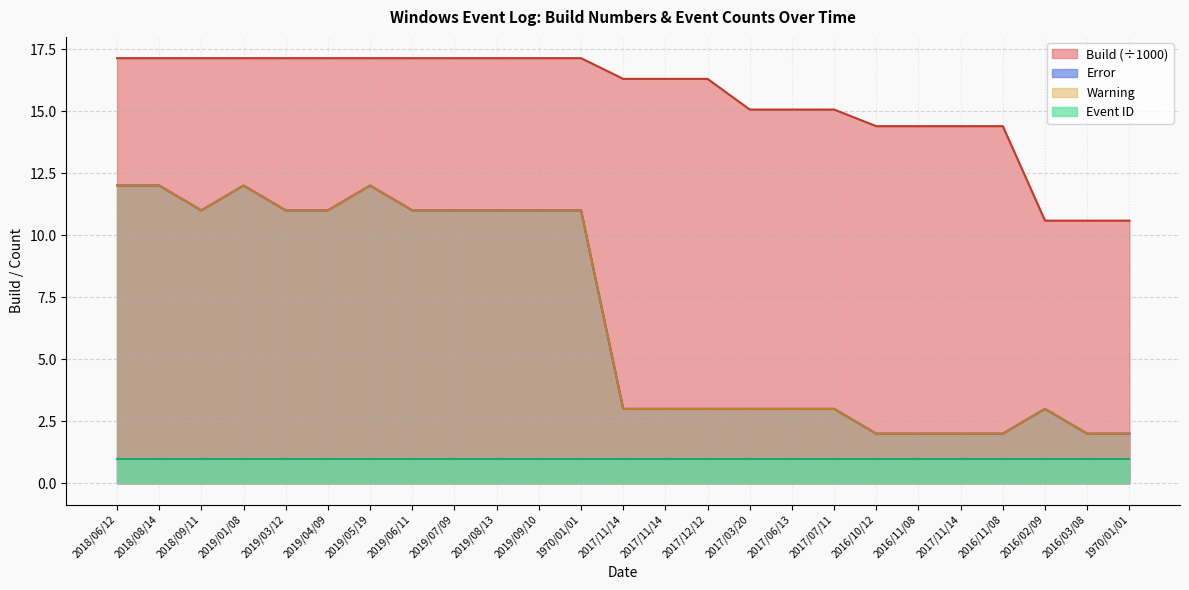

True or false: Error and Warning cross at least once.

False